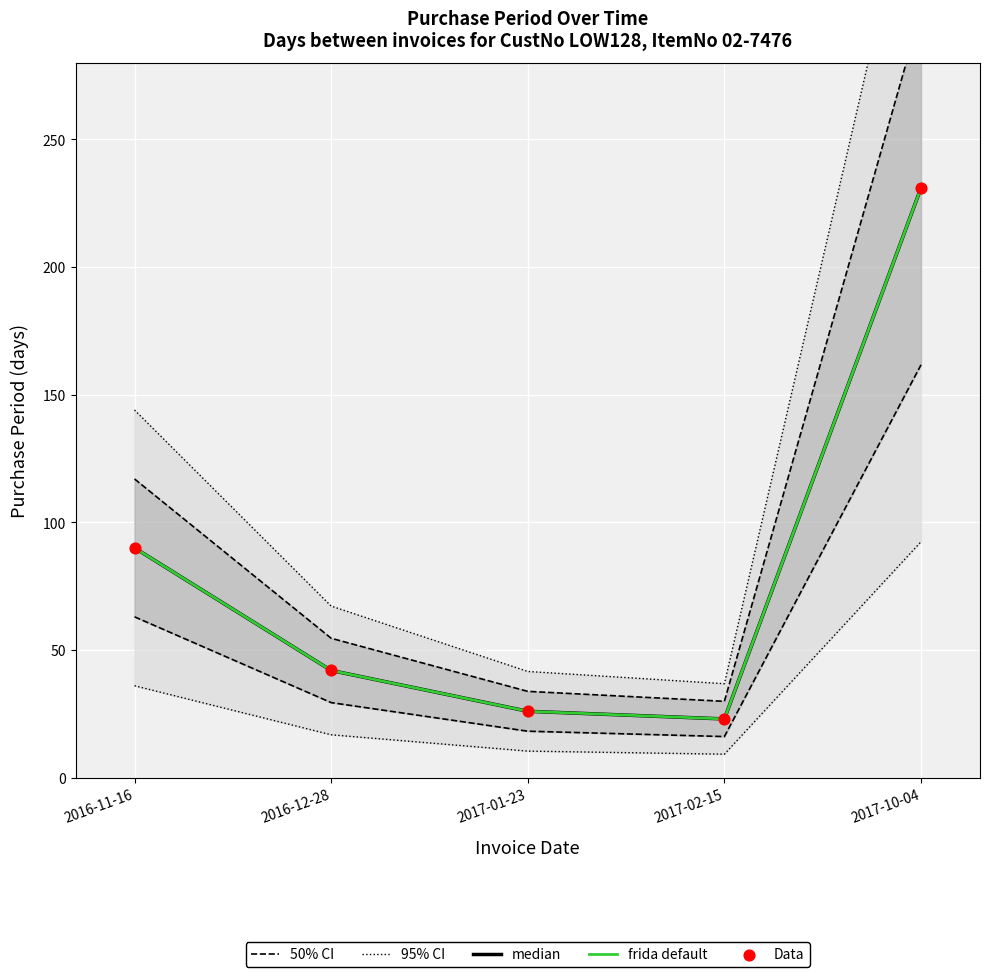

What is the total value across all series at 2016-11-16?

531.0